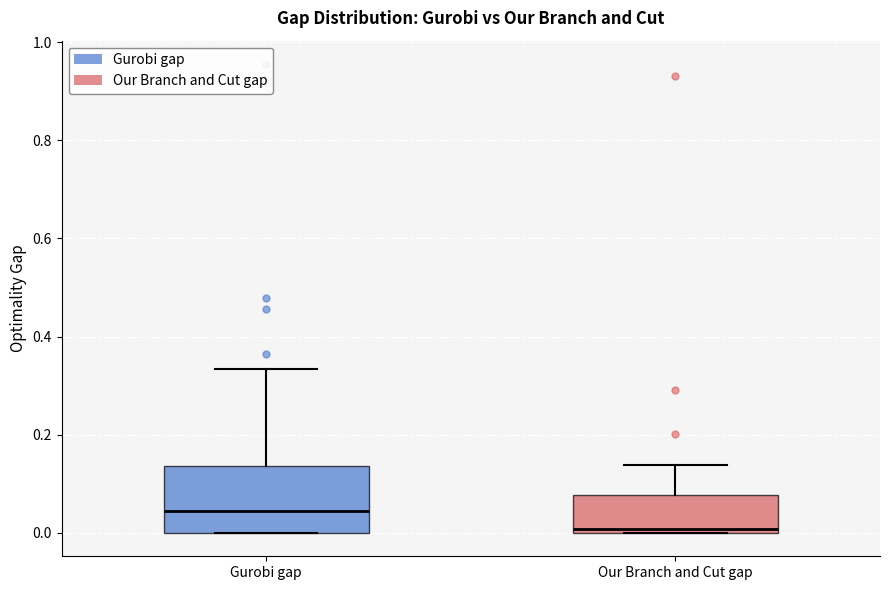

Reading left to right, transcribe this box plot: for each box, give where its median line is, the range the box spans, and where its two whiskers end, as read against the y-axis. The values are not printed on the chart, so give them approximately, as read against the axis.

Gurobi gap: median 0.04, box 0.00 to 0.14, whiskers 0.00 to 0.34
Our Branch and Cut gap: median 0.00 (just above the box's lower edge), box 0.00 to 0.08, whiskers 0.00 to 0.14